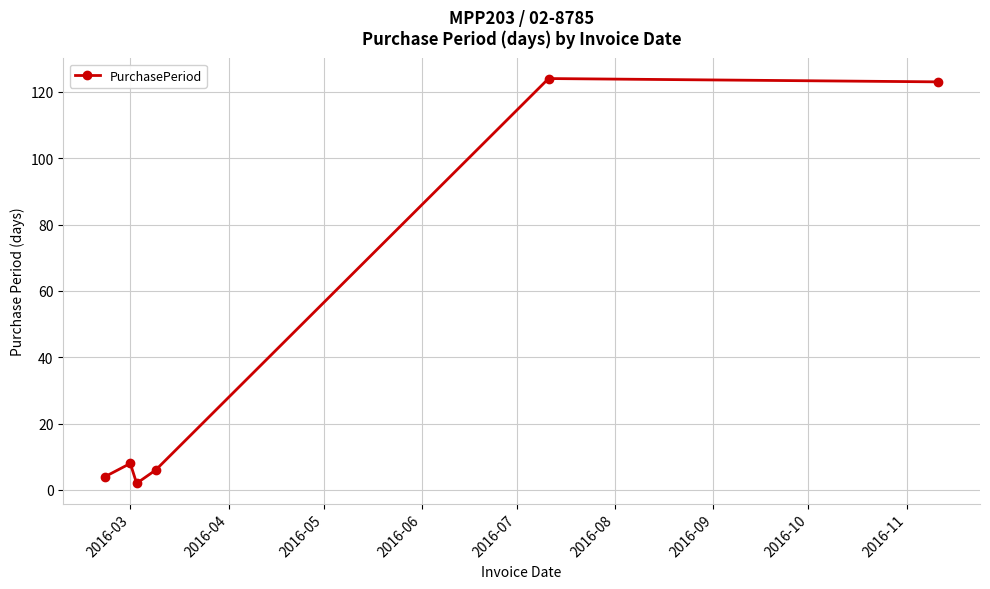

True or false: the data has more than 0 interior local peaks.

True